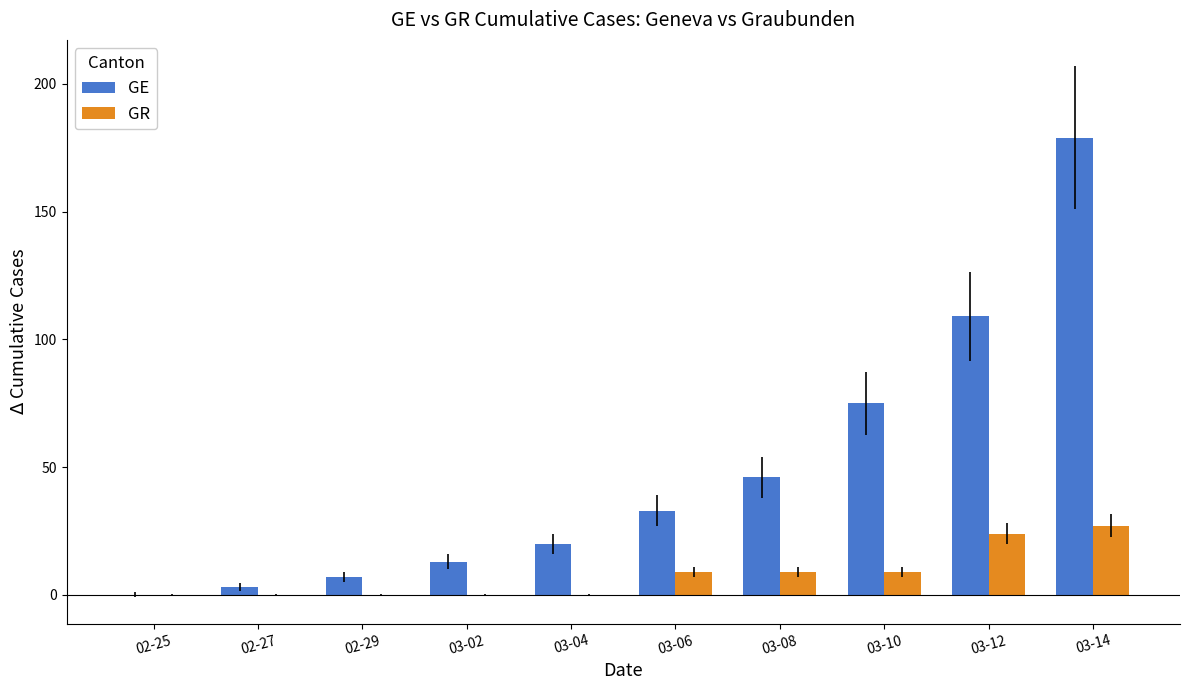

What is the difference between the GR values at 03-14 and 02-29?

27